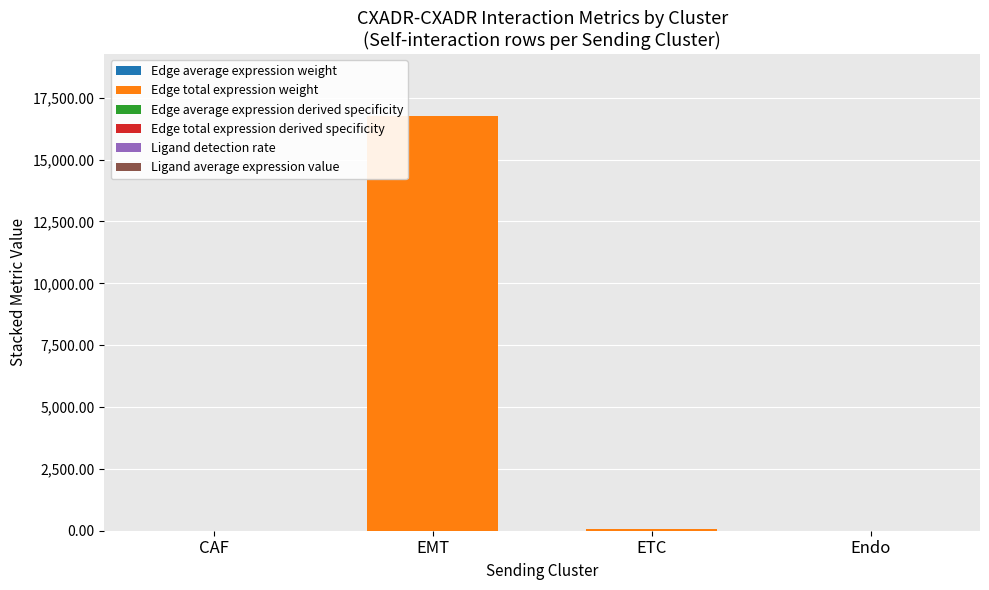

At which category is the sum across all series the highest?

EMT